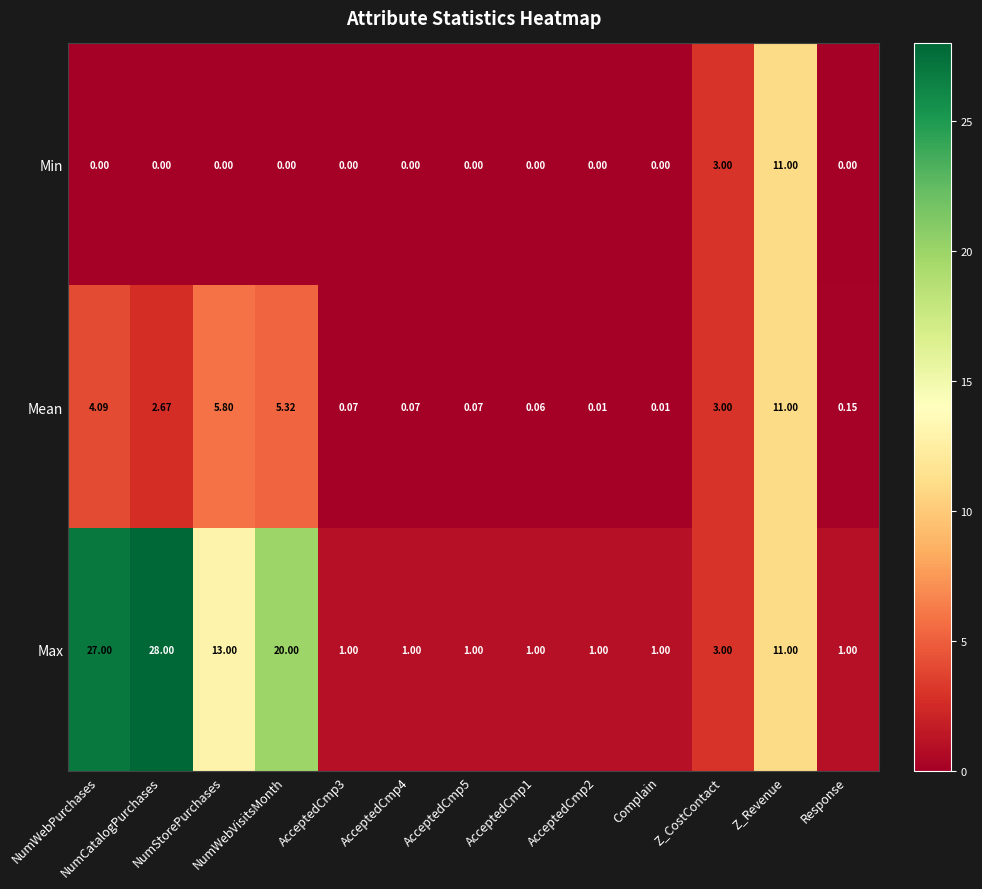

What is the maximum value shown in the chart?

28.0